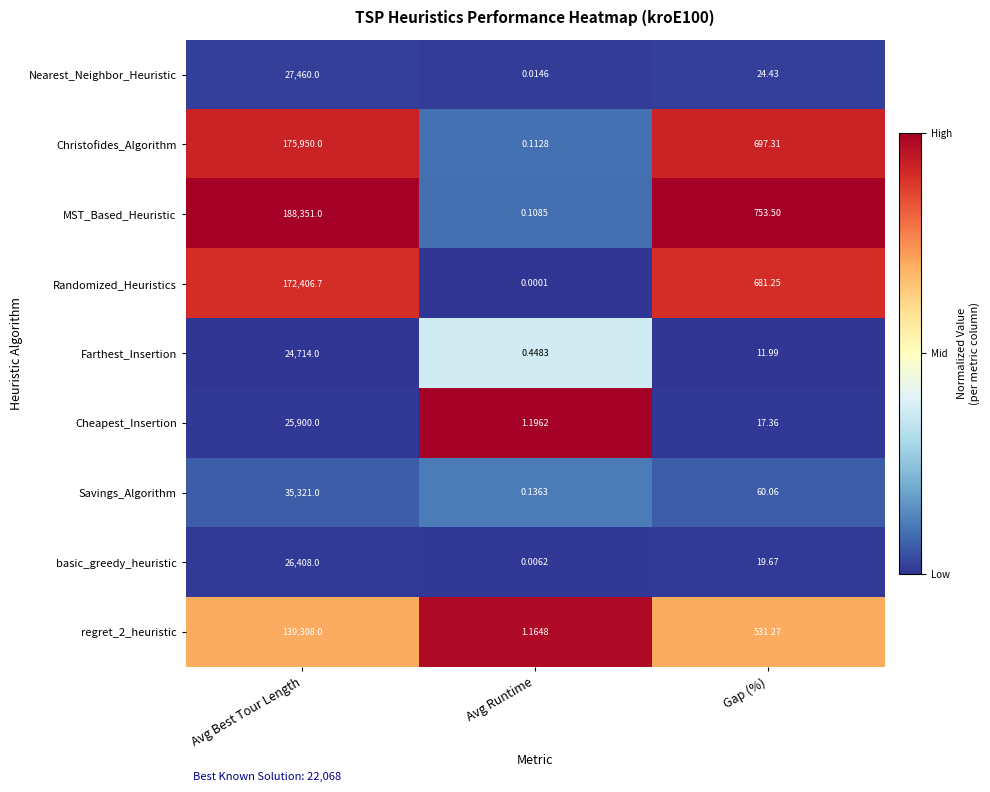

At which label is Farthest_Insertion closest to 12357?

Gap (%)